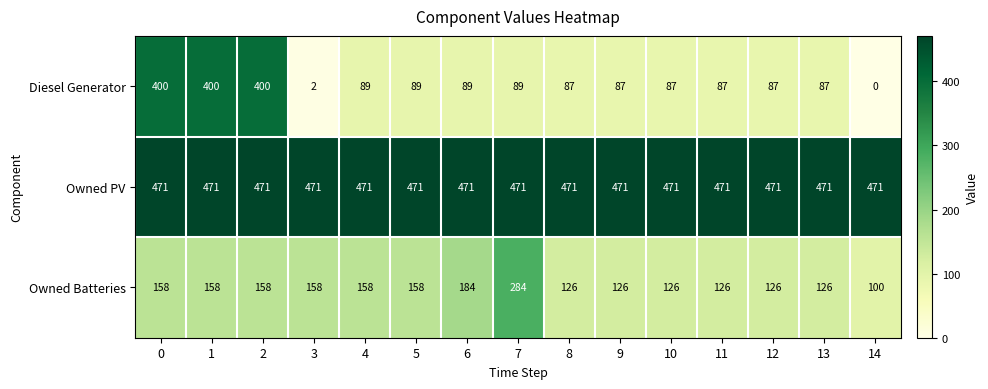

What is the sum of the Owned Batteries values at 5 and 6?

342